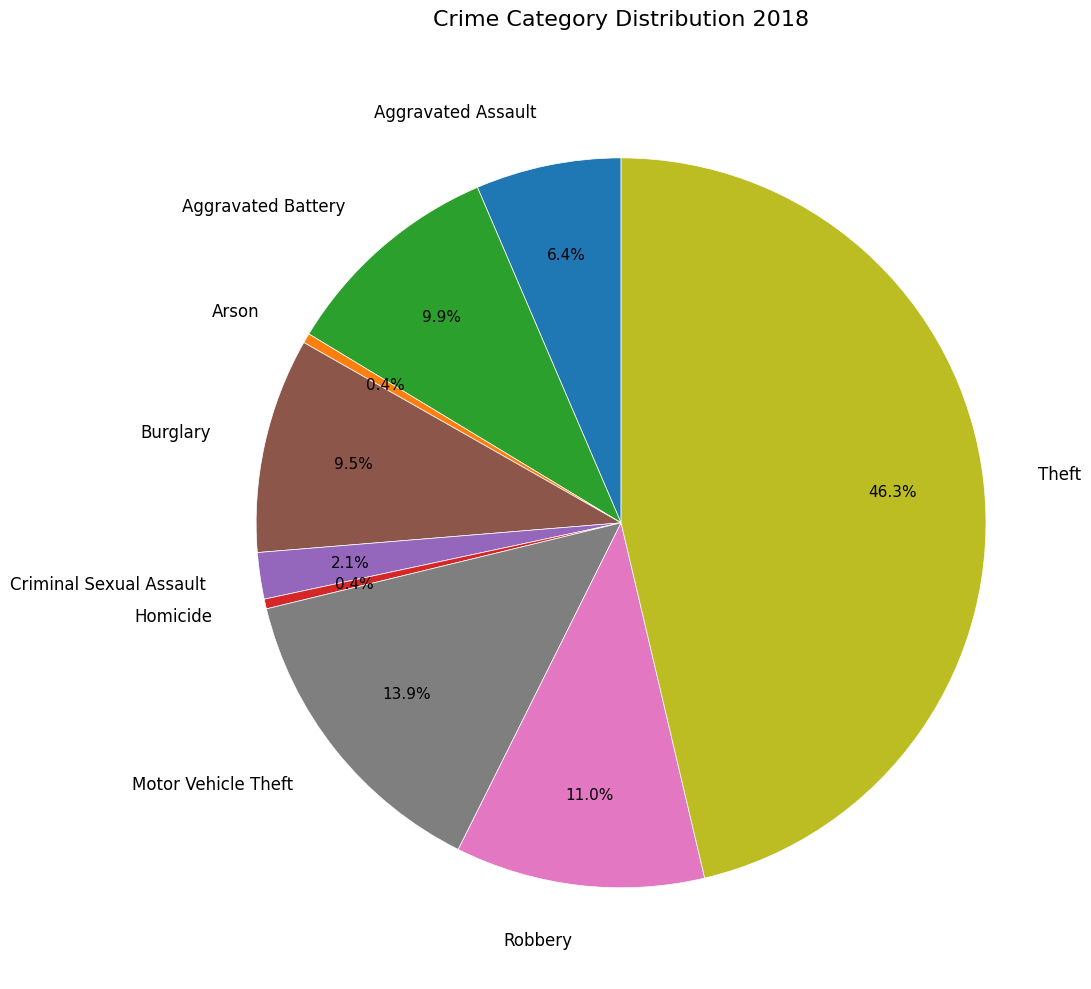

The Homicide slice represents 12% of the pie. True or false?

False